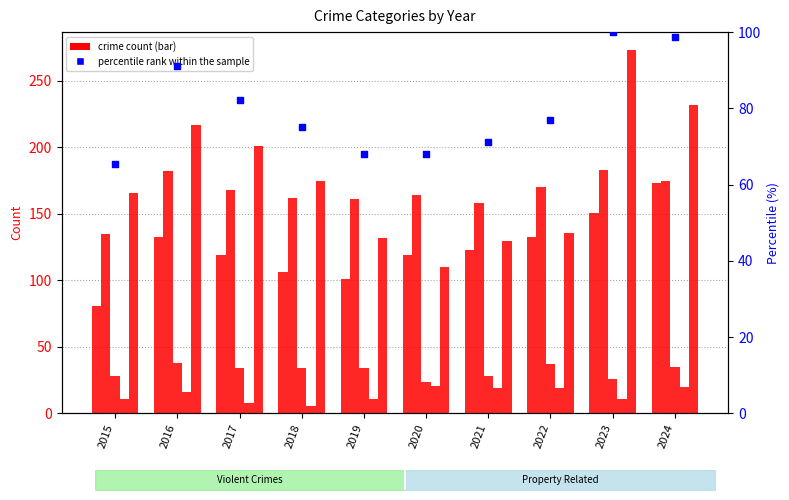

At how many categories does at least one series exceed 35?

10